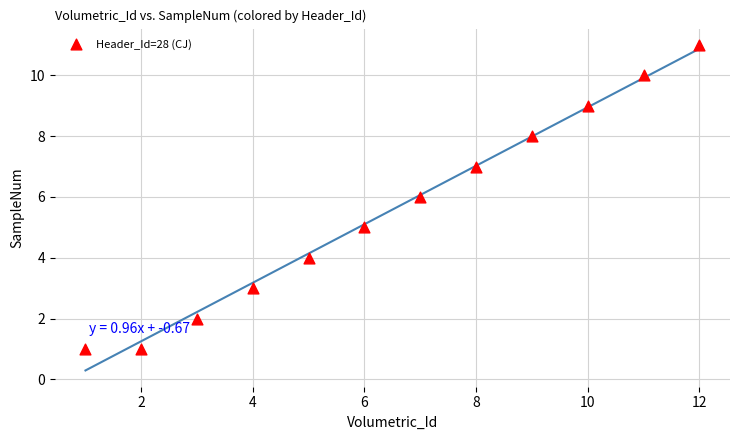

What is the average X value?

6